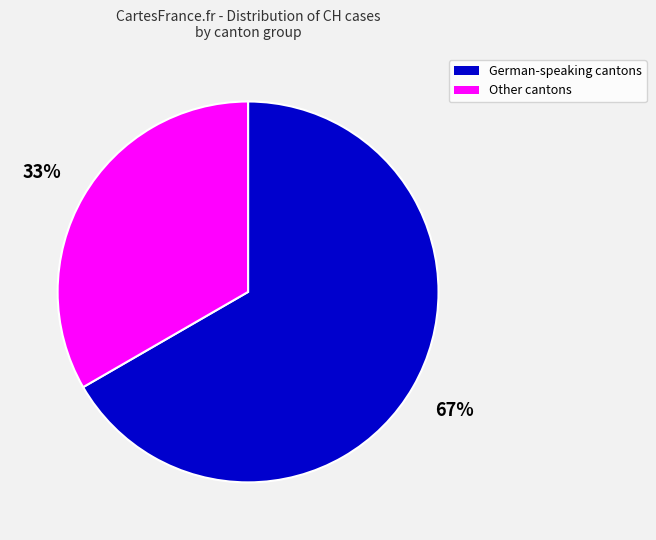

To the nearest percent, what is the average slice percentage?

50%